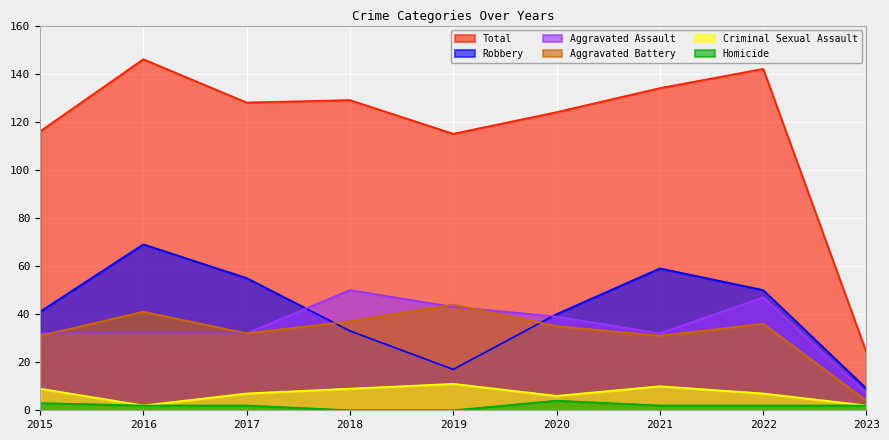

Rank the categories by Criminal Sexual Assault value from lowest to highest.

2016, 2023, 2020, 2017, 2022, 2015, 2018, 2021, 2019